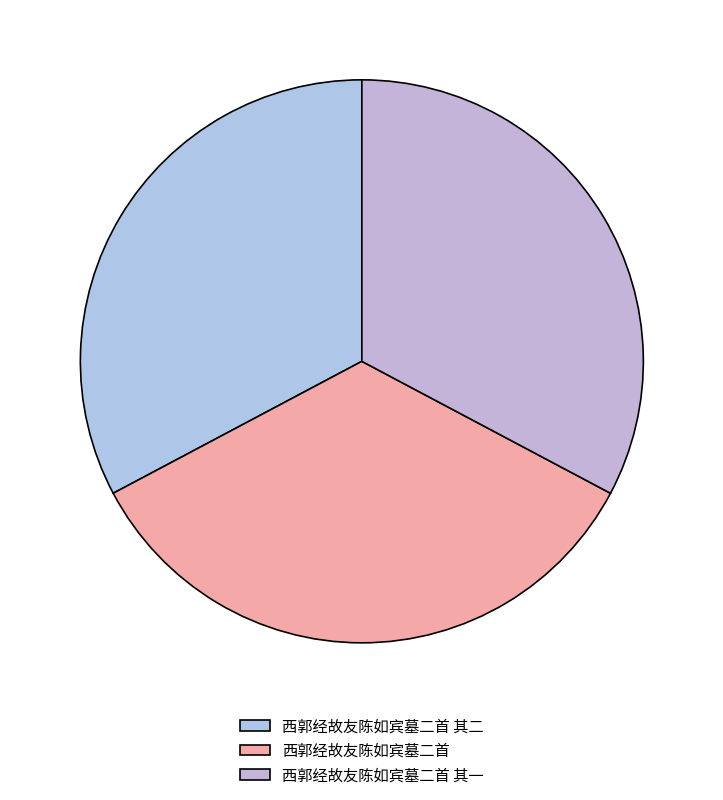

To the nearest percent, what percentage of the pie is 西郭经故友陈如宾墓二首 其一?

33%